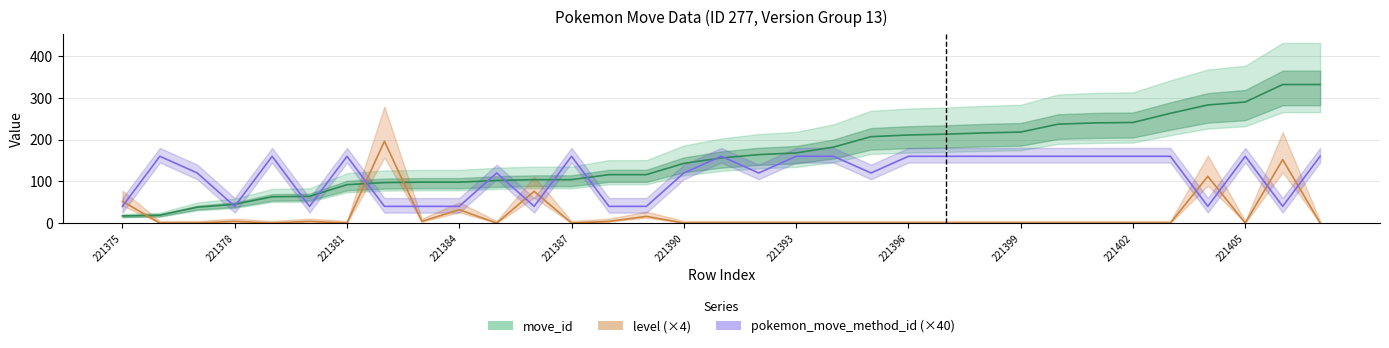

What is the difference between the highest and lowest values at 221396?

211